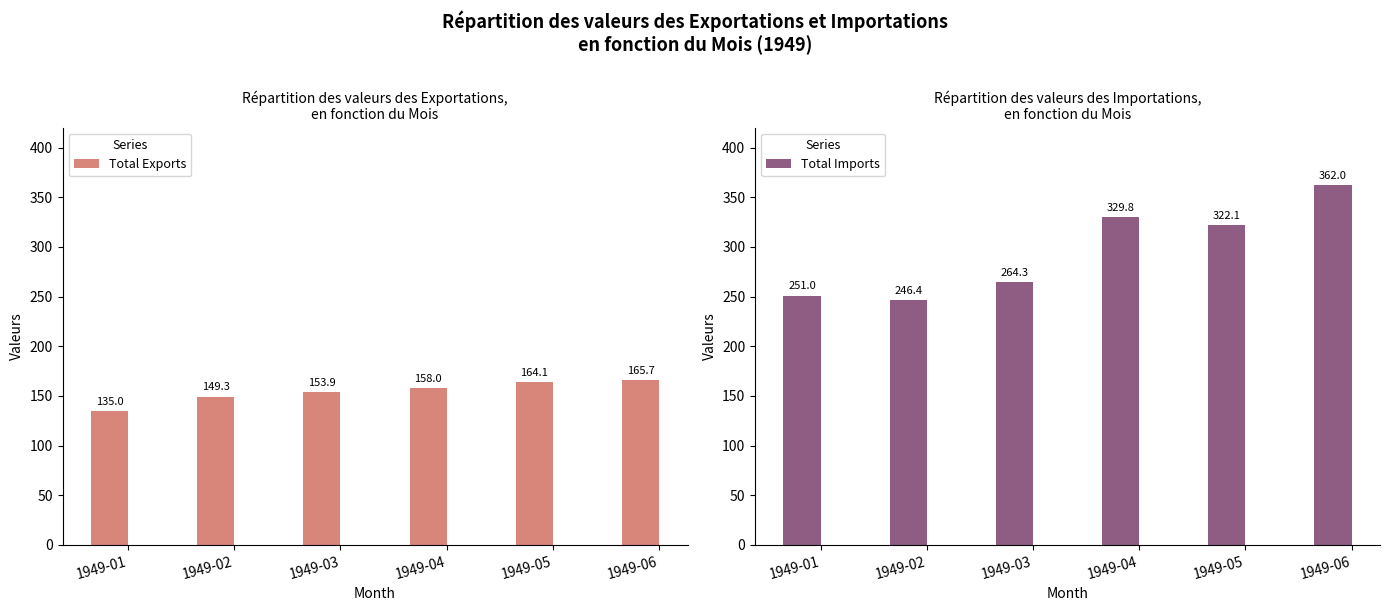

True or false: Total Exports has a value of 216.2 at 1949-06.

False